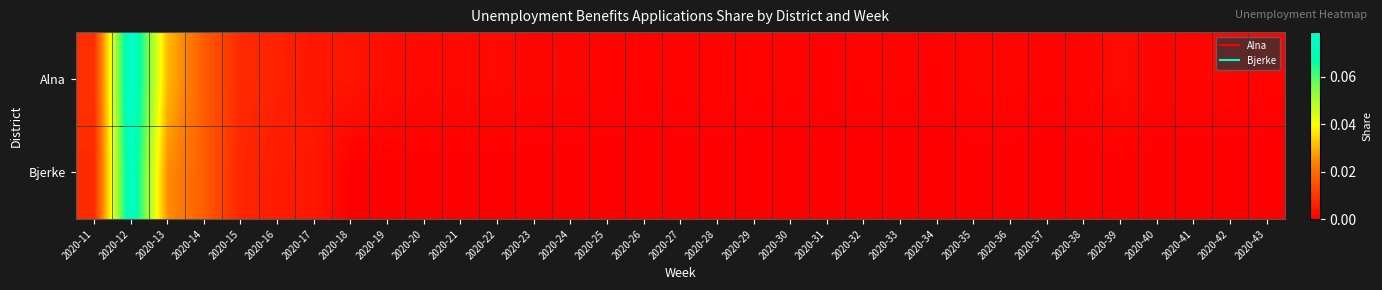

Which has a higher value, 2020-31 or 2020-17?

2020-17